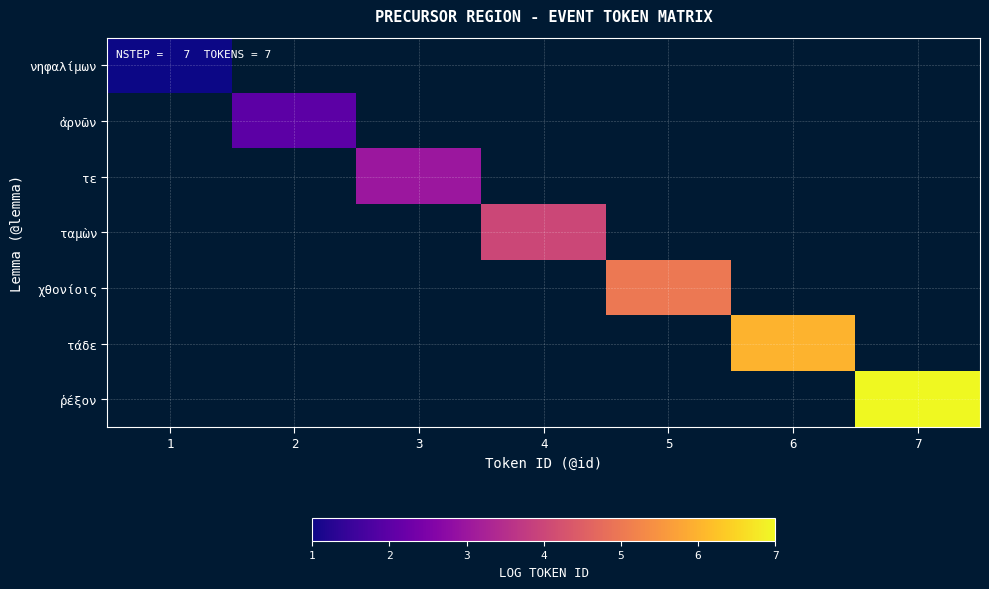

What is the minimum value for νηφαλίμων?

1.0